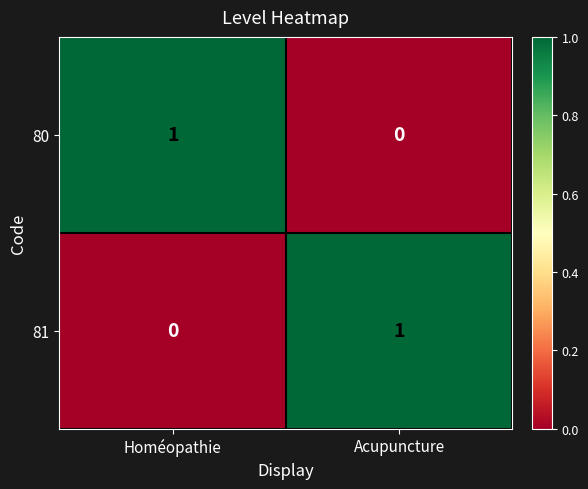

At Homéopathie, list the series in order from smallest to largest.

81, 80